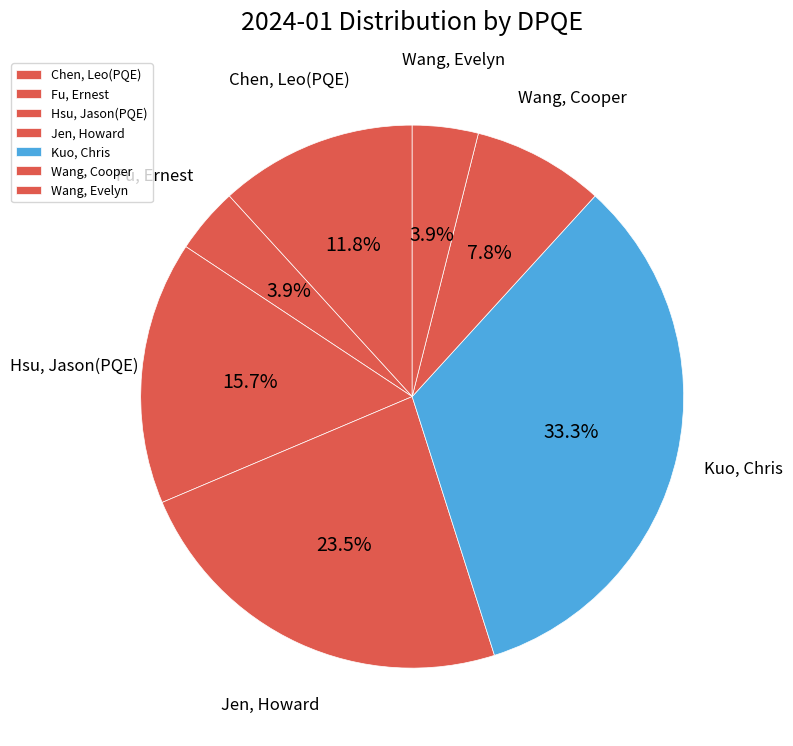

Is Hsu, Jason(PQE) the majority of the pie?

No